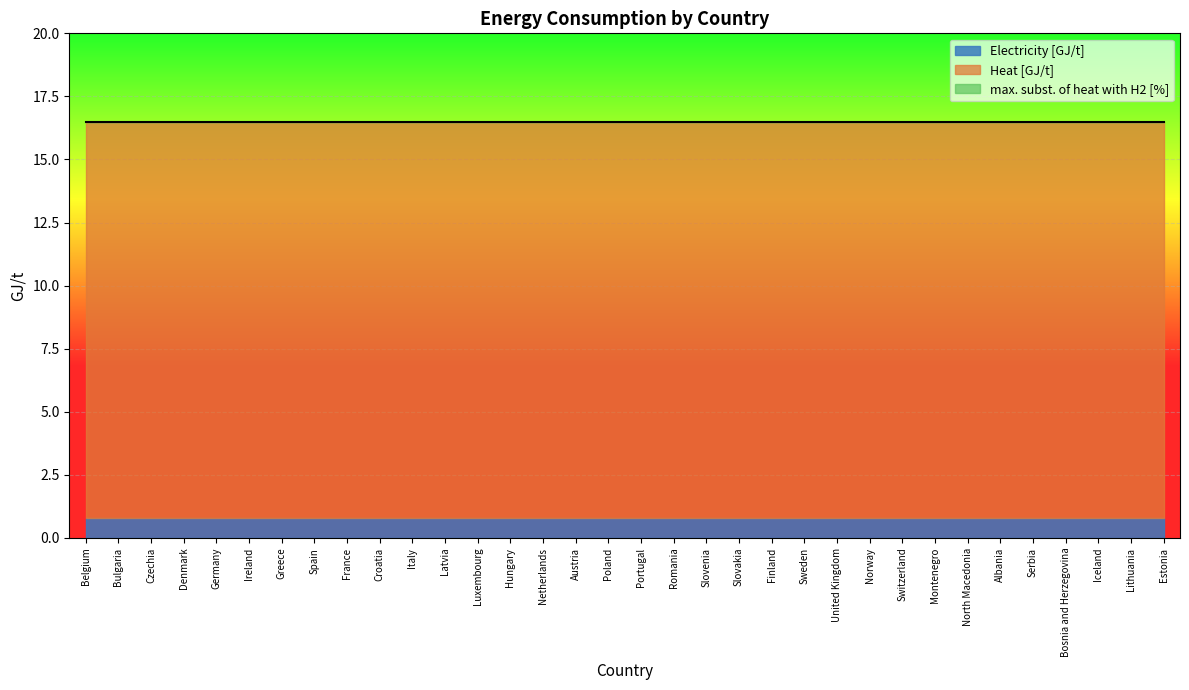

Reading left to right, extract all data points from this chart.

Electricity [GJ/t]: 0.8	0.8	0.8	0.8	0.8	0.8	0.8	0.8	0.8	0.8	0.8	0.8	0.8	0.8	0.8	0.8	0.8	0.8	0.8	0.8	0.8	0.8	0.8	0.8	0.8	0.8	0.8	0.8	0.8	0.8	0.8	0.8	0.8	0.8
Heat [GJ/t]: 15.7	15.7	15.7	15.7	15.7	15.7	15.7	15.7	15.7	15.7	15.7	15.7	15.7	15.7	15.7	15.7	15.7	15.7	15.7	15.7	15.7	15.7	15.7	15.7	15.7	15.7	15.7	15.7	15.7	15.7	15.7	15.7	15.7	15.7
max. subst. of heat with H2 [%]: 0.0	0.0	0.0	0.0	0.0	0.0	0.0	0.0	0.0	0.0	0.0	0.0	0.0	0.0	0.0	0.0	0.0	0.0	0.0	0.0	0.0	0.0	0.0	0.0	0.0	0.0	0.0	0.0	0.0	0.0	0.0	0.0	0.0	0.0